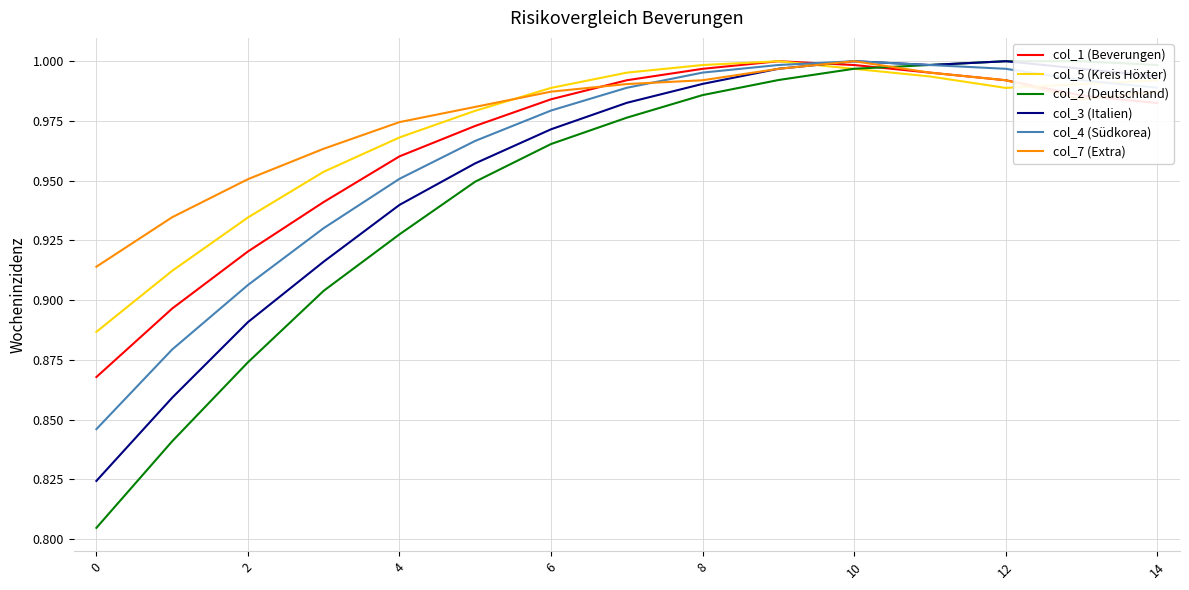

The value of col_5 (Kreis Höxter) at 8 is 1.8. True or false?

False